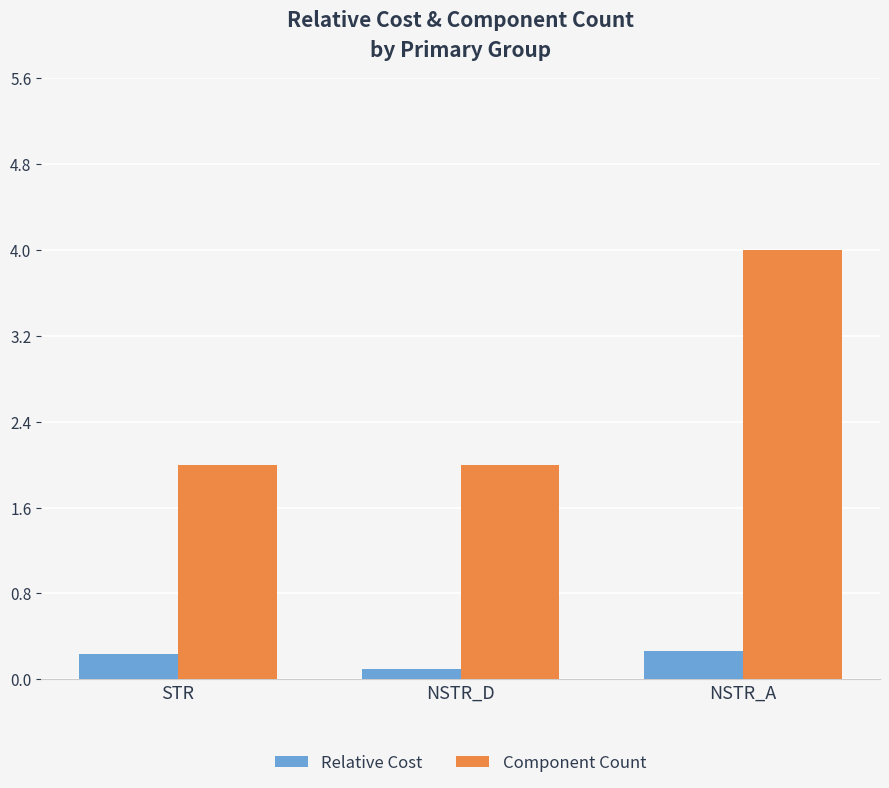

What is the total value across all series at STR?

2.2